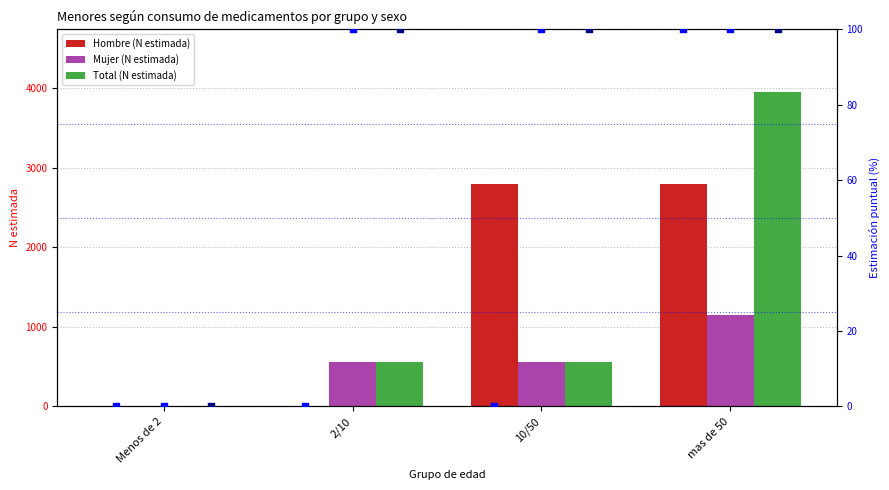

What is the sum of all Total (N estimada) values?

5076